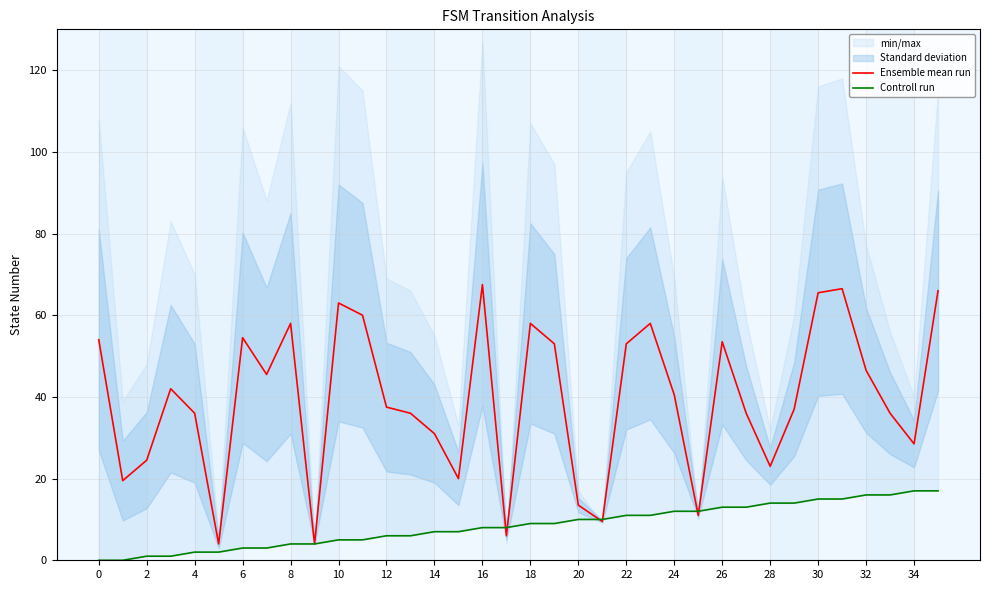

What is the maximum value for Ensemble mean run?

67.5